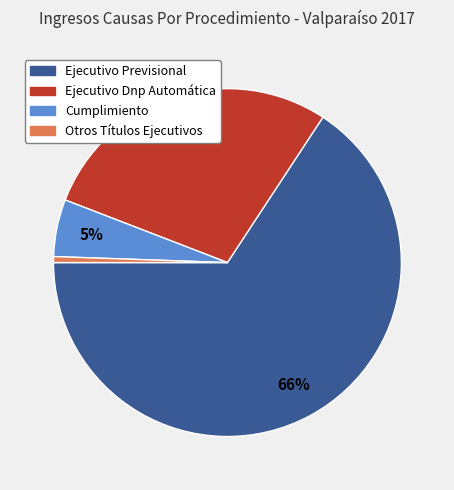

How many slices are in this pie chart?

4